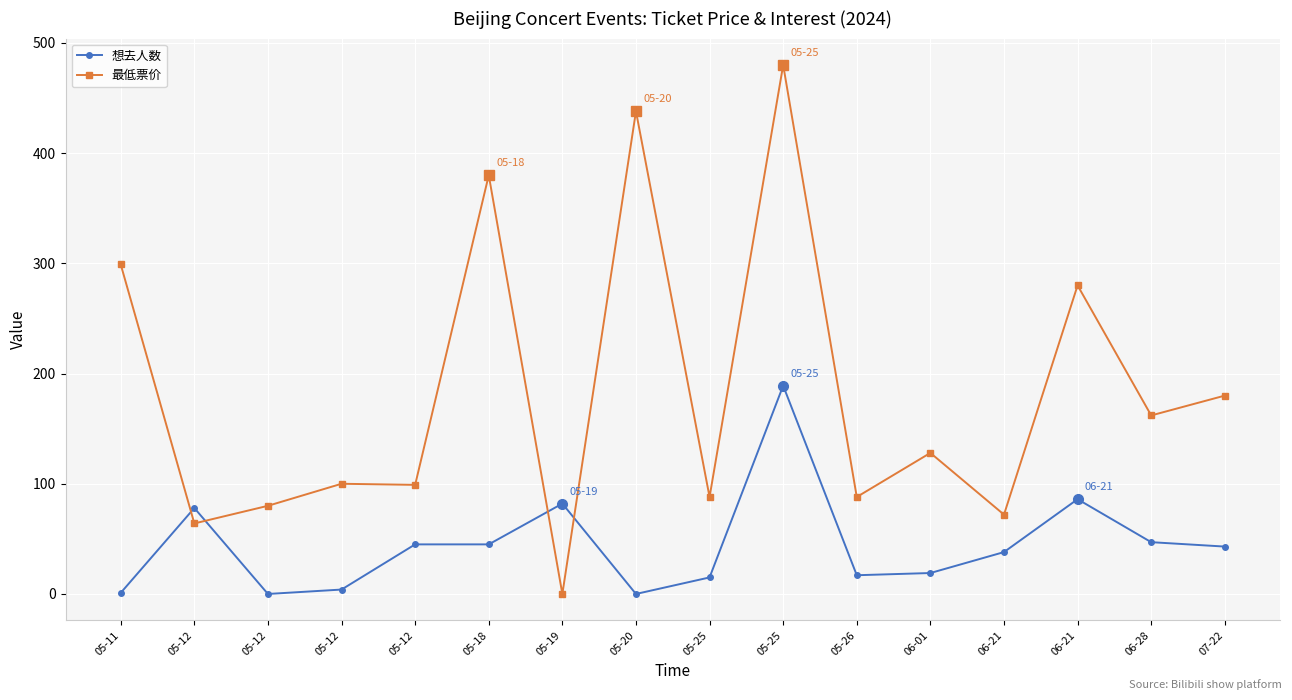

What is the label of the 14th point from the left?

06-21